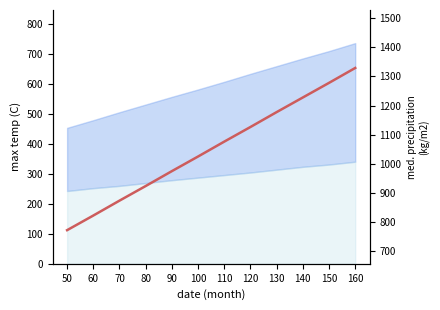

How many values exceed 1076?

5